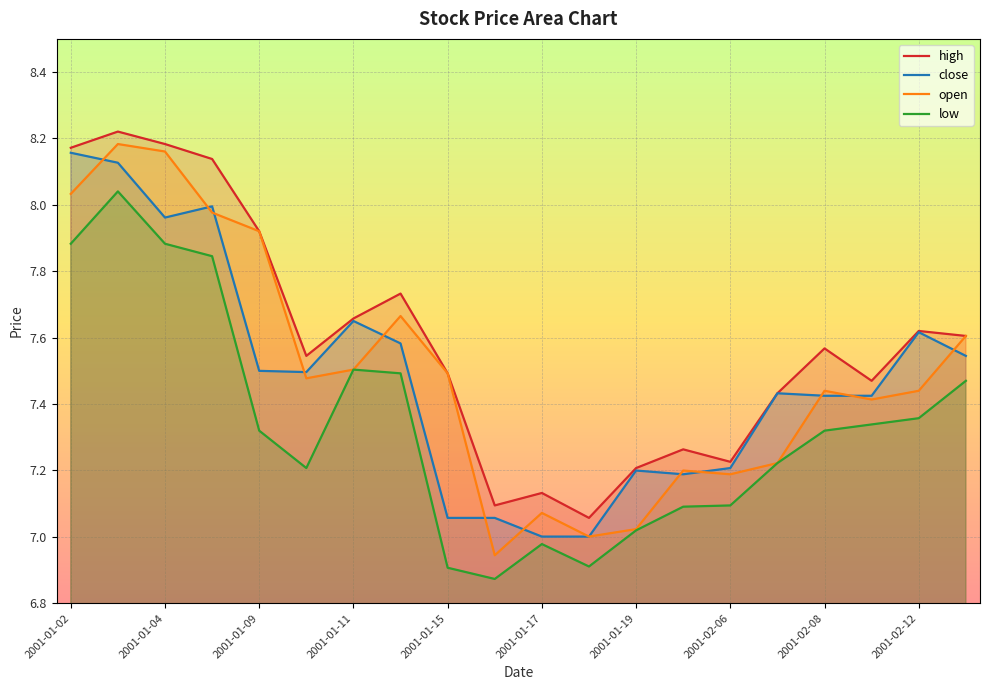

Which series has the largest range (max minus min)?

open